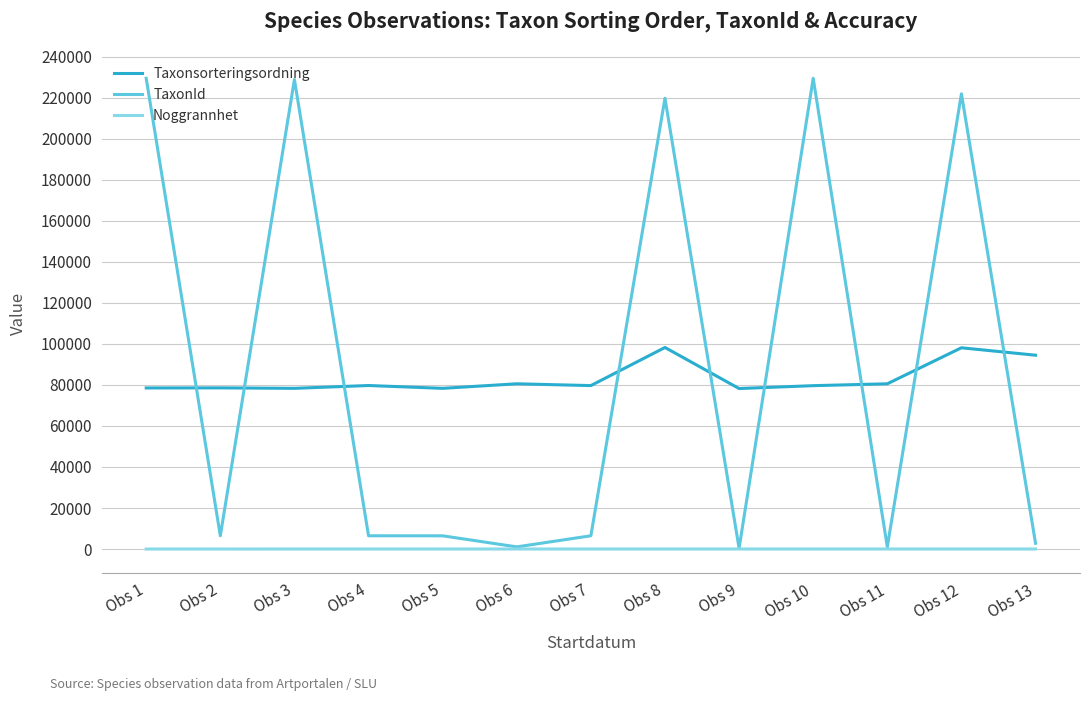

Between Obs 1 and Obs 5, which series saw the biggest shift?

TaxonId